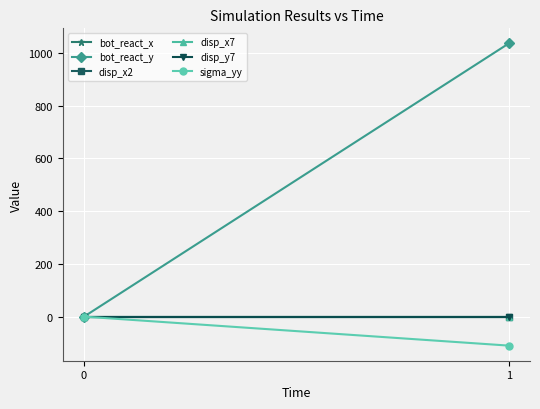

Between 0 and 1, which is larger?

1